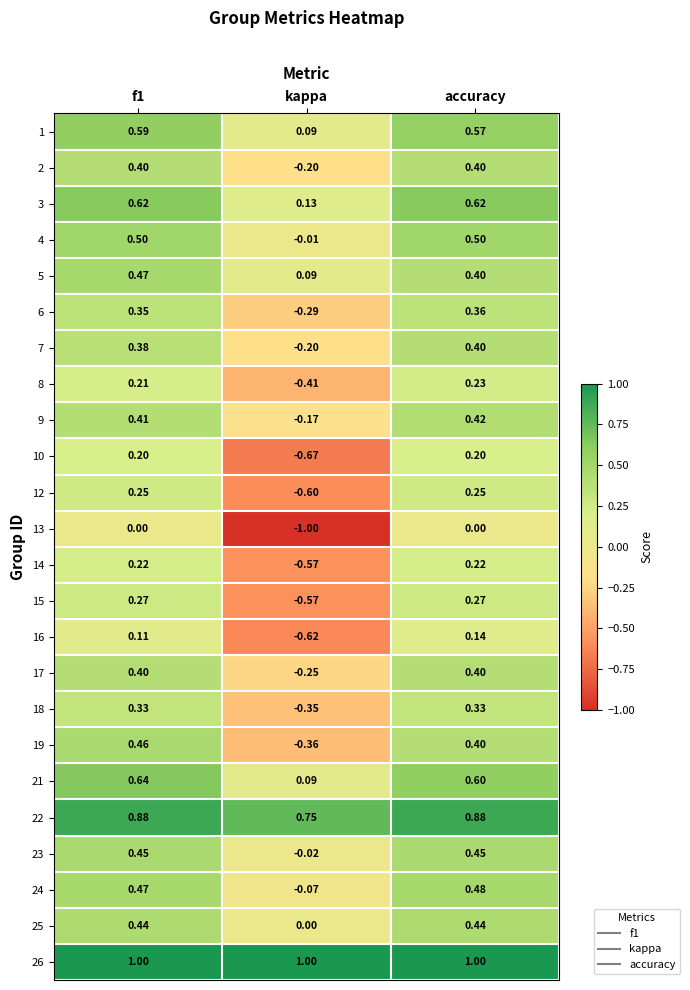

Which series has the largest total across all categories?

26